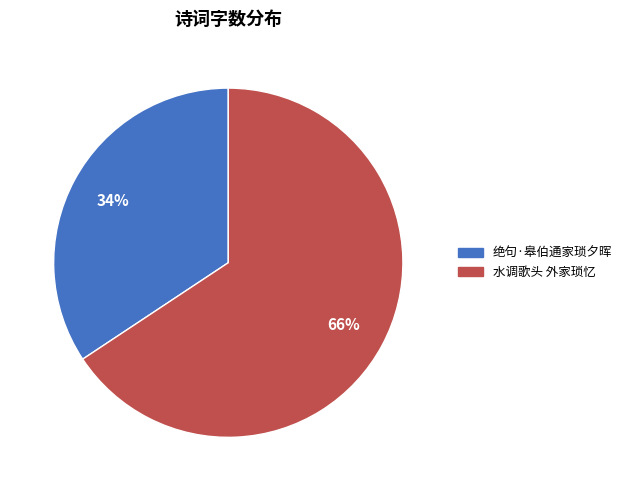

The 水调歌头 外家琐忆 slice represents 66% of the pie. True or false?

True